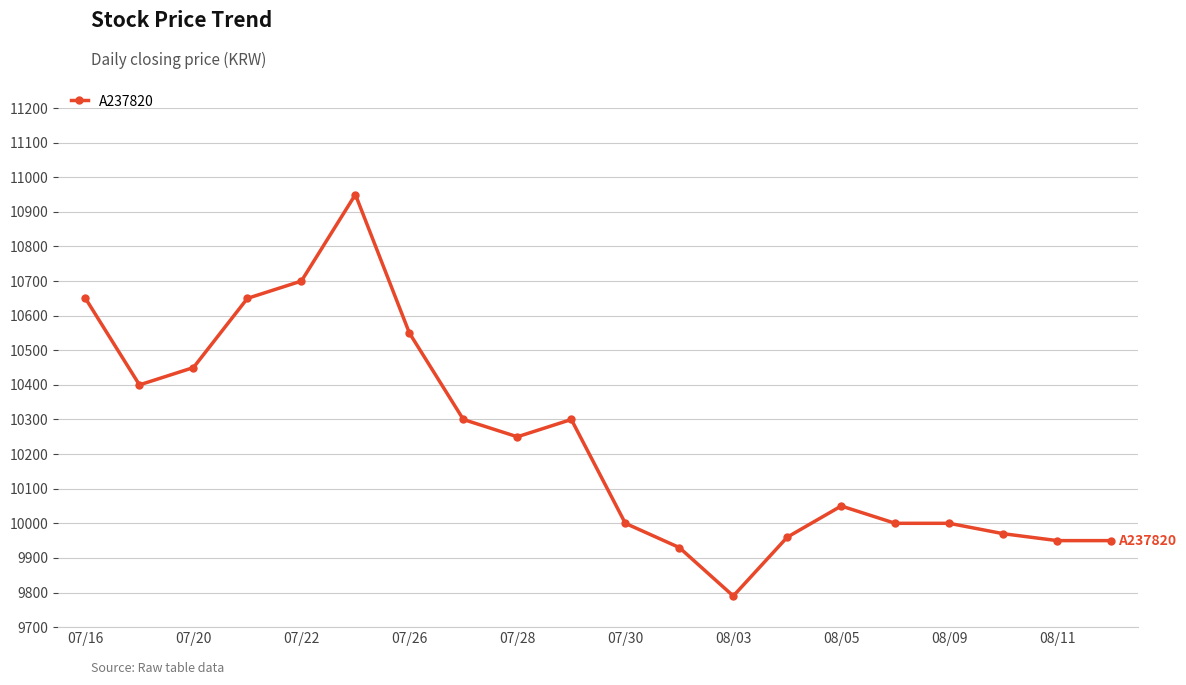

Does the chart display data point markers on the line(s)?

Yes